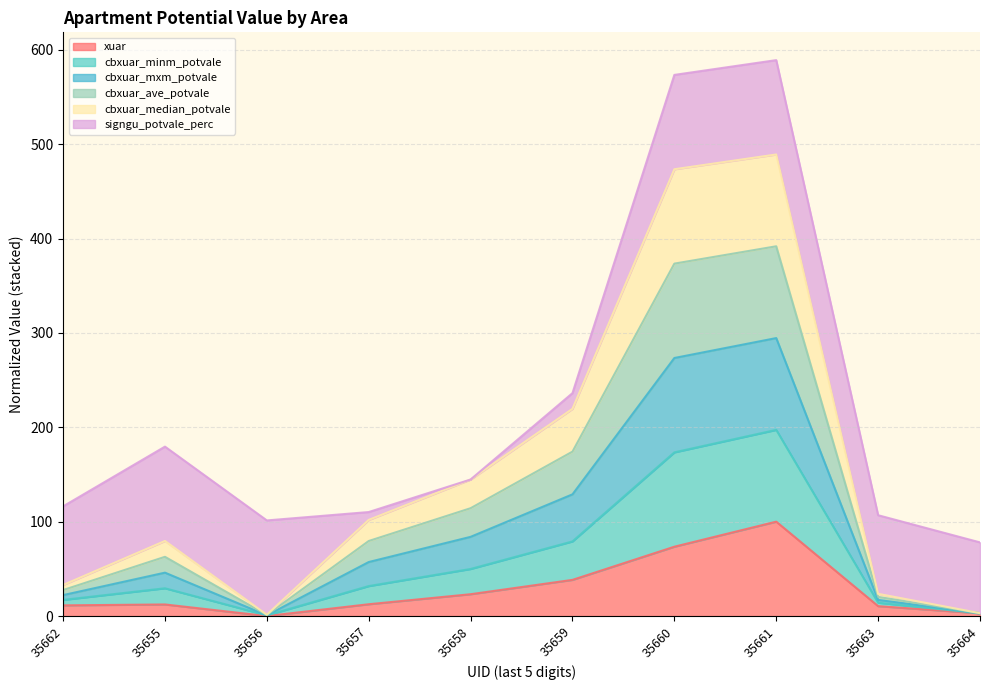

Between 35660 and 35662, which is larger?

35660